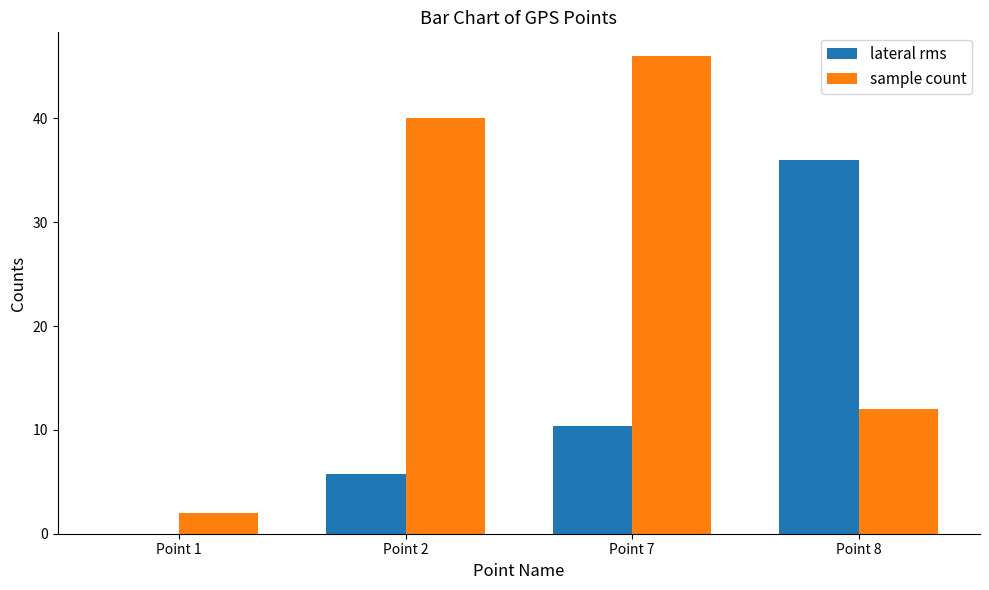

At which label is lateral rms closest to 18?

Point 7